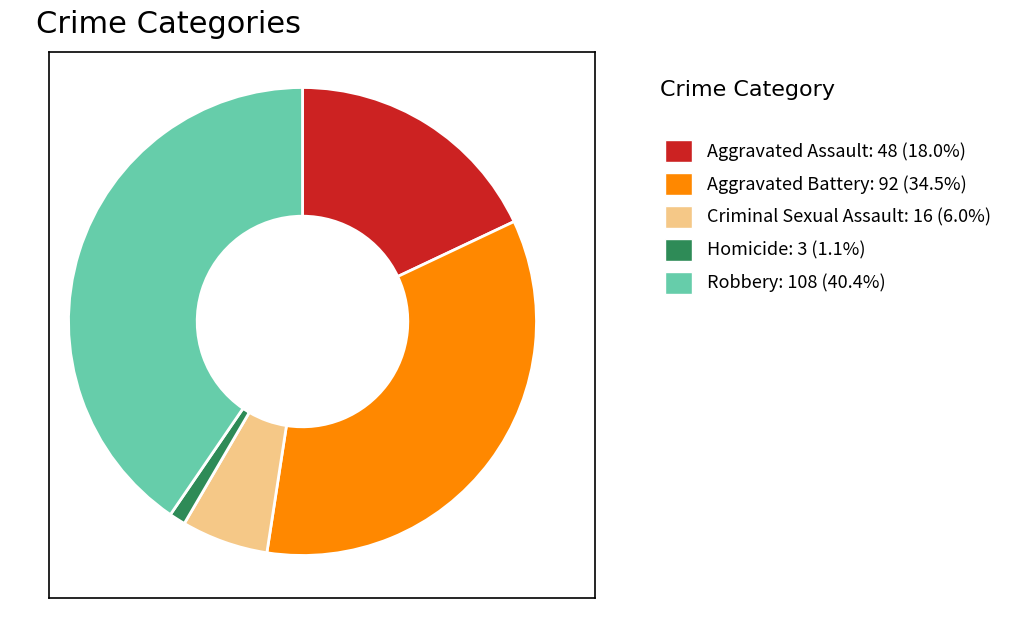

Do Aggravated Assault: 48 (18.0%) and Robbery: 108 (40.4%) together represent more than half of the pie?

Yes